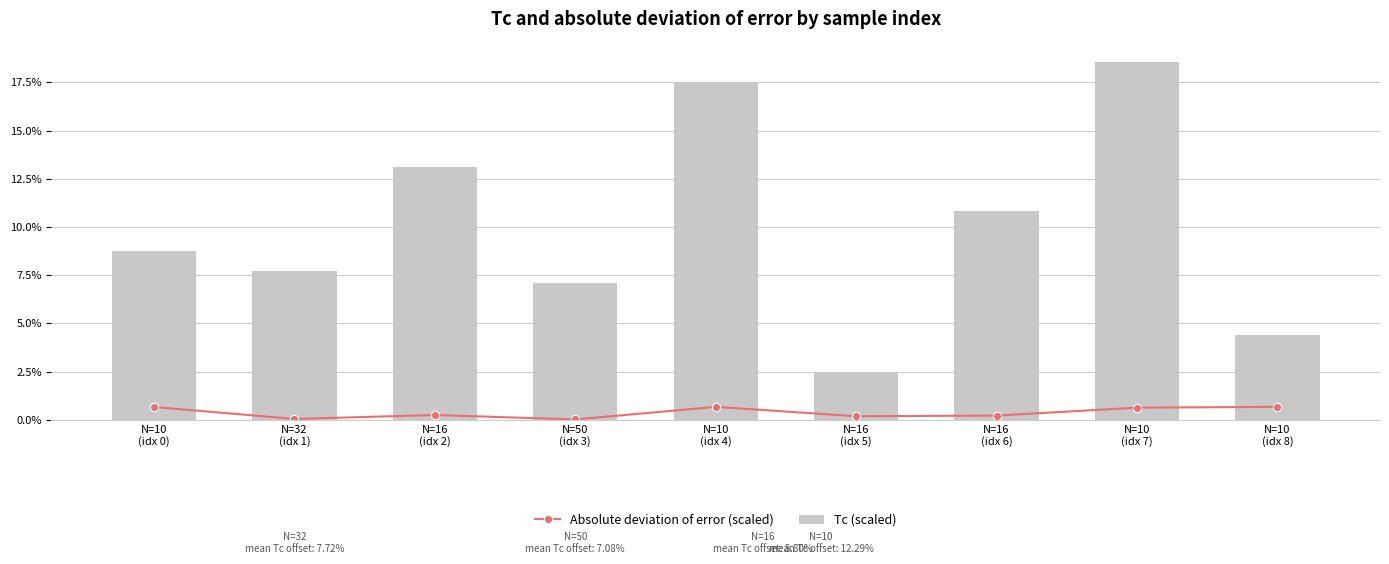

What is the difference between the highest and lowest values at N=10
(idx 4)?

16.8